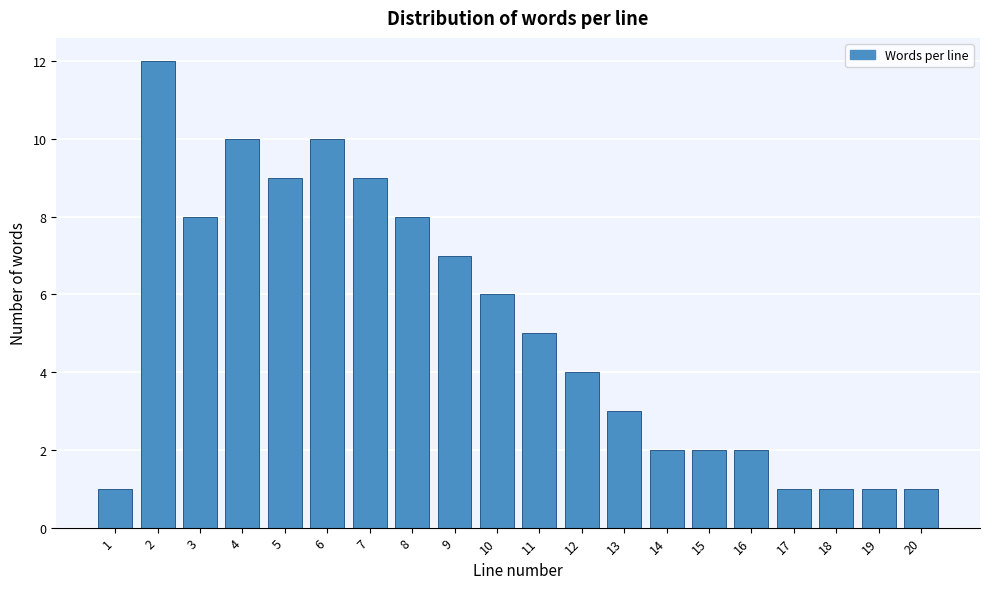

Reading left to right, extract all data points from this chart.

1=1	2=12	3=8	4=10	5=9	6=10	7=9	8=8	9=7	10=6	11=5	12=4	13=3	14=2	15=2	16=2	17=1	18=1	19=1	20=1